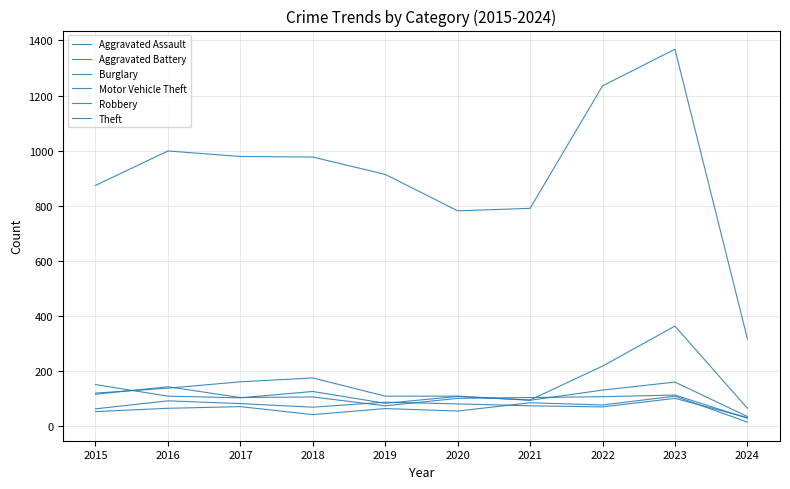

Does the chart have visible grid lines?

Yes